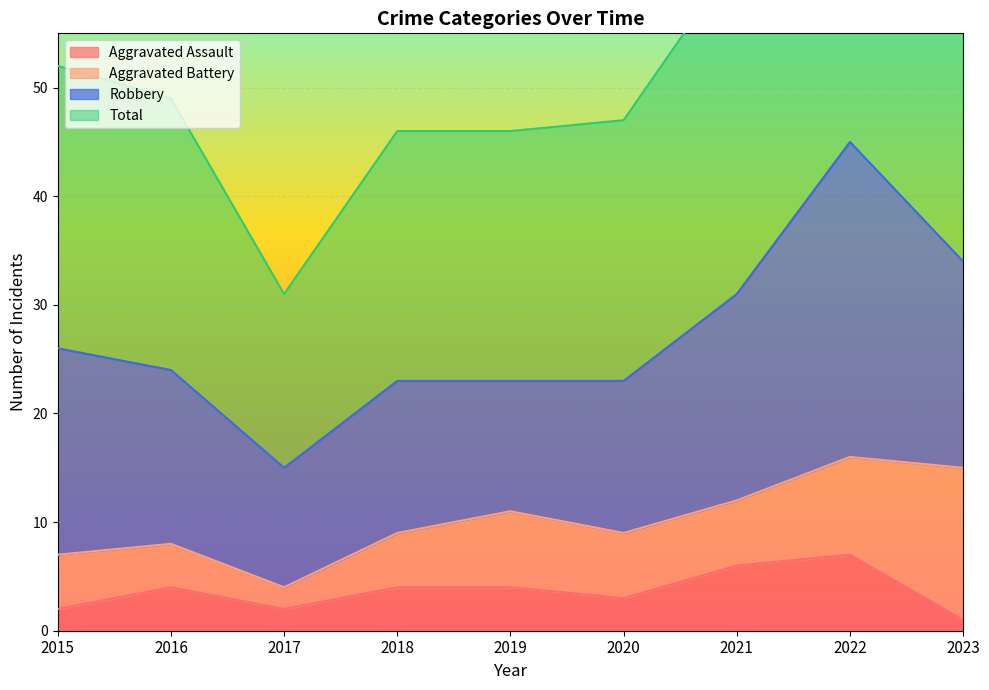

Is it true that Aggravated Assault equals 2 at 2022?

False